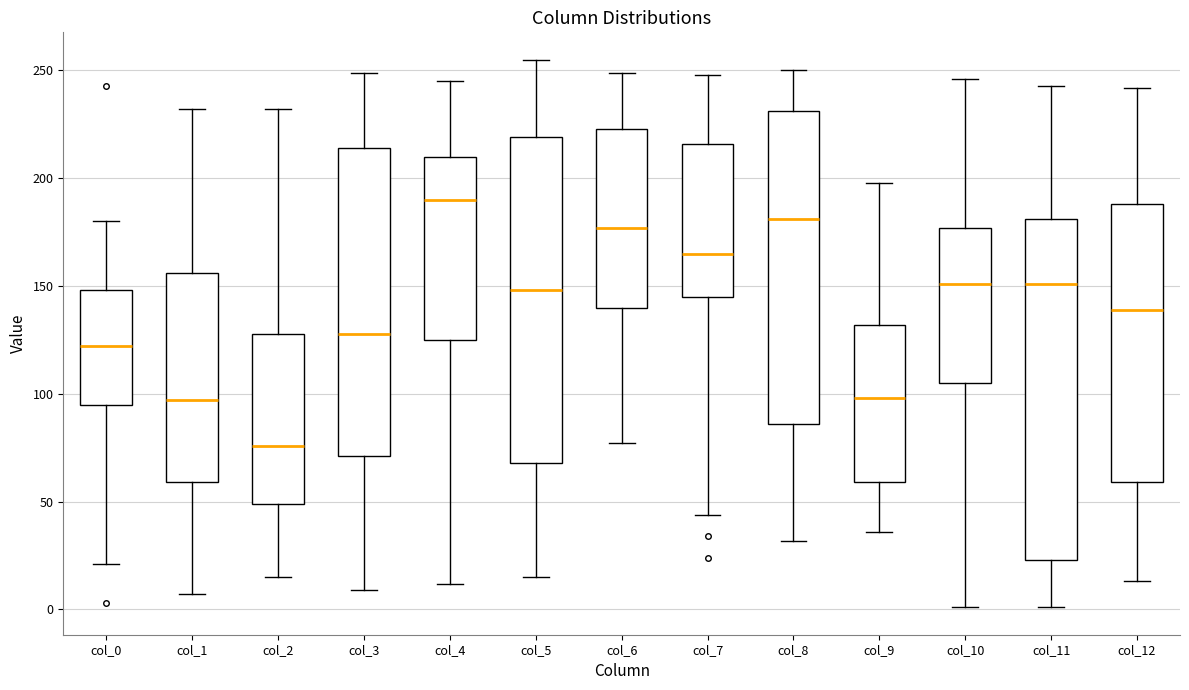

Reading left to right, read every box against the y-axis: the position of its median line, the range the box covers, and the ends of its whiskers. The values are not printed on the chart, so give them approximately, as read against the axis.

col_0: median 120, box 95 to 150, whiskers 20 to 180
col_1: median 95, box 60 to 155, whiskers 5 to 230
col_2: median 75, box 50 to 130, whiskers 15 to 230
col_3: median 130, box 70 to 215, whiskers 10 to 250
col_4: median 190, box 125 to 210, whiskers 10 to 245
col_5: median 150, box 70 to 220, whiskers 15 to 255
col_6: median 175, box 140 to 225, whiskers 75 to 250
col_7: median 165, box 145 to 215, whiskers 45 to 250
col_8: median 180, box 85 to 230, whiskers 30 to 250
col_9: median 100, box 60 to 130, whiskers 35 to 200
col_10: median 150, box 105 to 175, whiskers 0 to 245
col_11: median 150, box 25 to 180, whiskers 0 to 245
col_12: median 140, box 60 to 190, whiskers 15 to 240